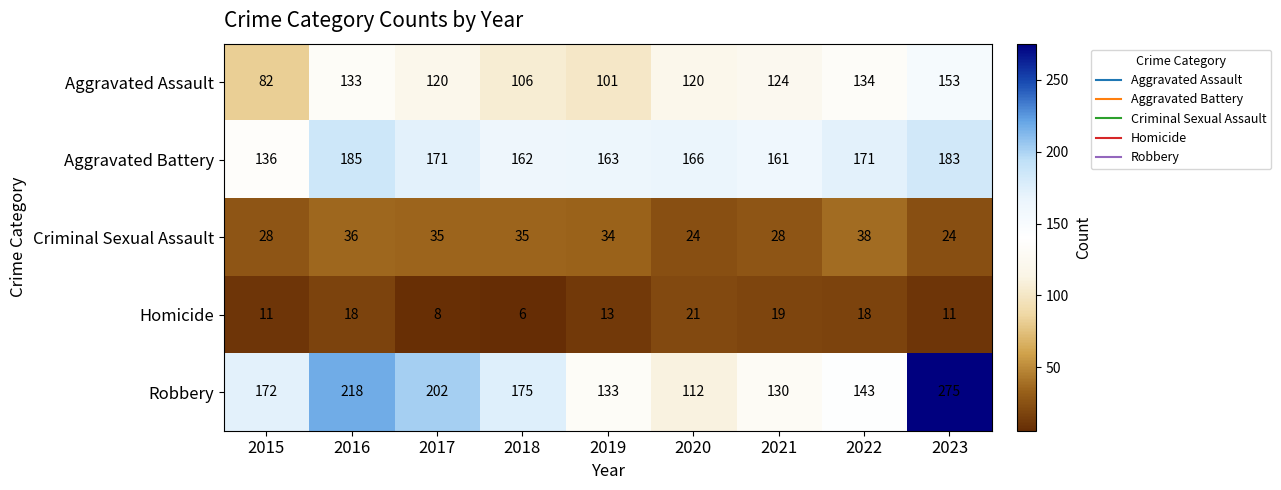

At which category does the chart reach its peak across all series?

2023